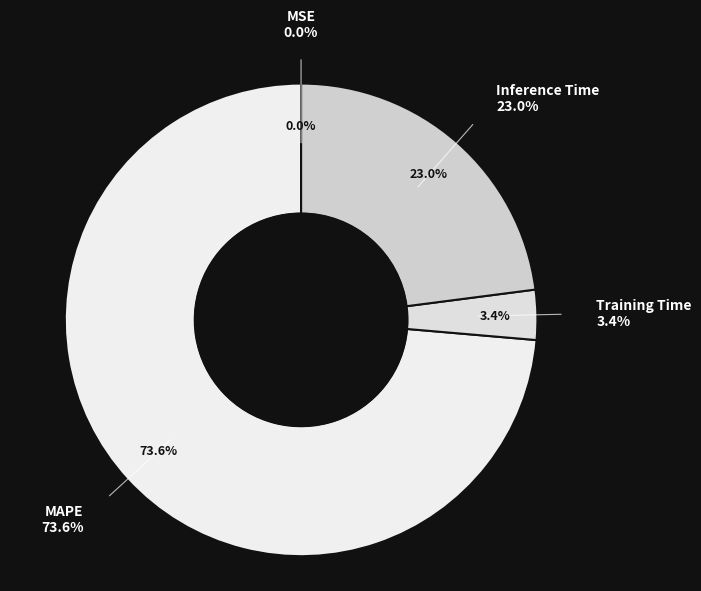

Is there a majority slice in this chart?

Yes